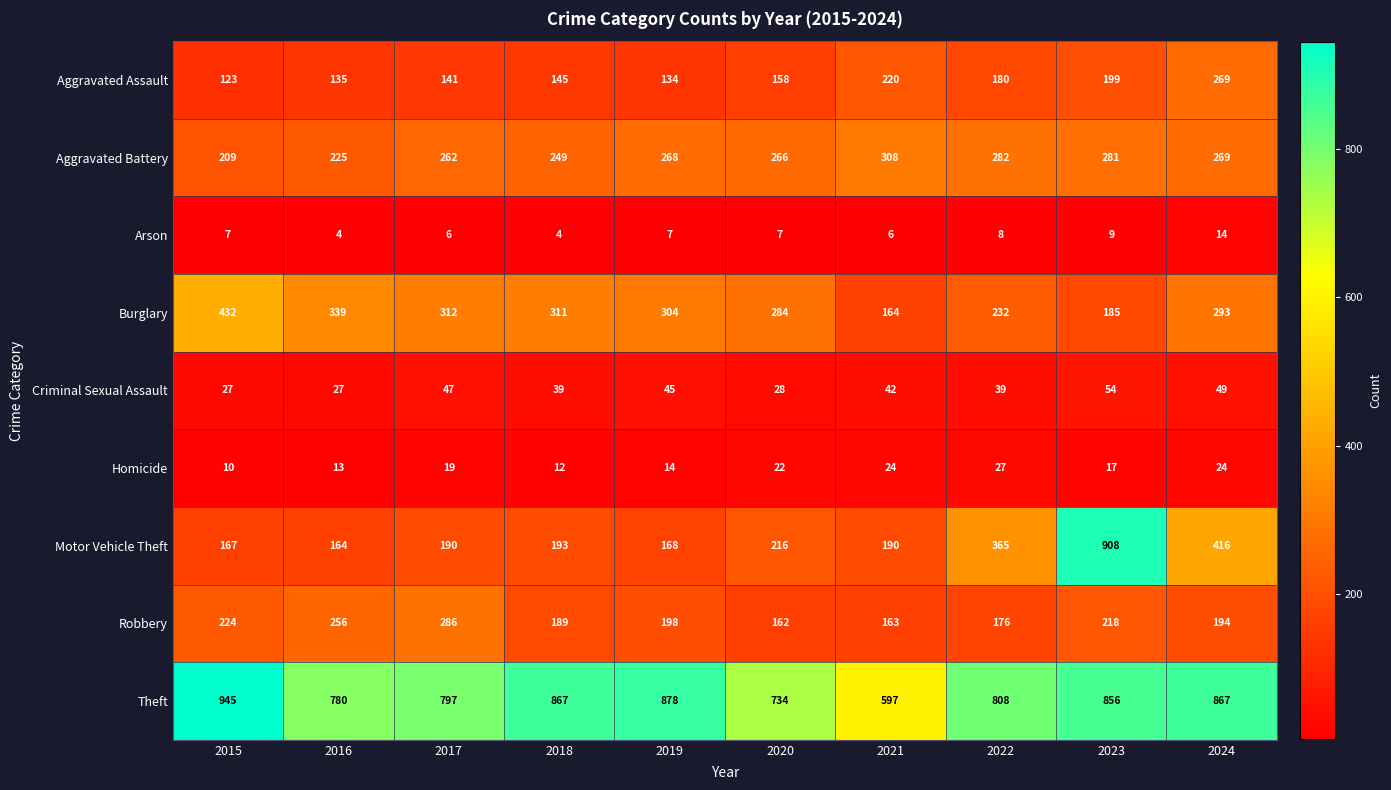

Which series has the largest range (max minus min)?

Motor Vehicle Theft